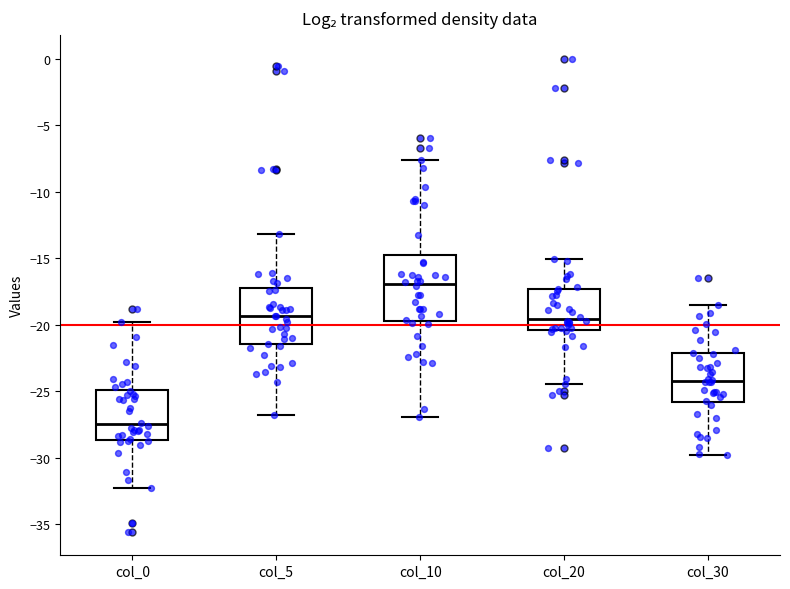

Where is the lower edge of the box for col_0 on the y-axis? The values are not printed on the chart, so give them approximately, as read against the axis.

-28.5